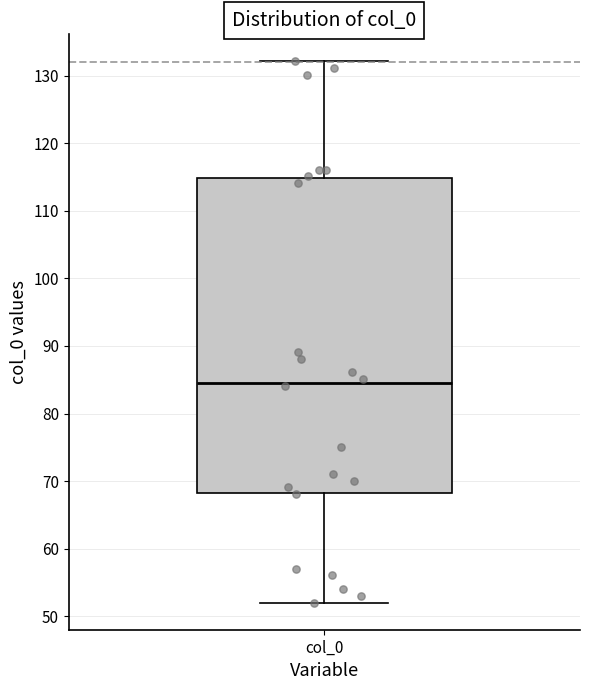

Read this box plot against the y-axis: the position of the median line, the range covered by the box, and the ends of both whiskers. The values are not printed on the chart, so give them approximately, as read against the axis.

median 85, box 68 to 115, whiskers 52 to 132